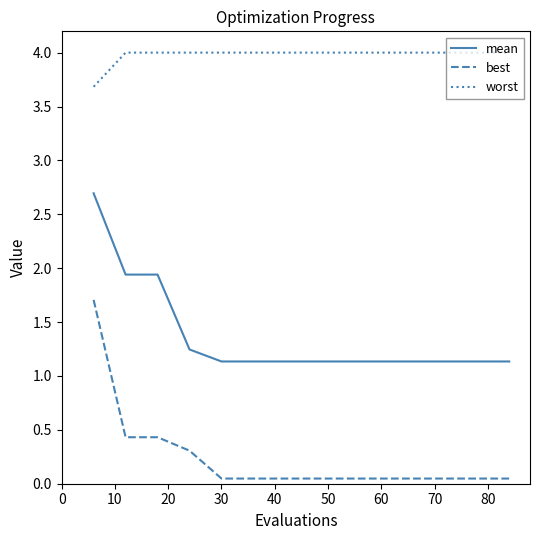

How many series are shown in this chart?

3